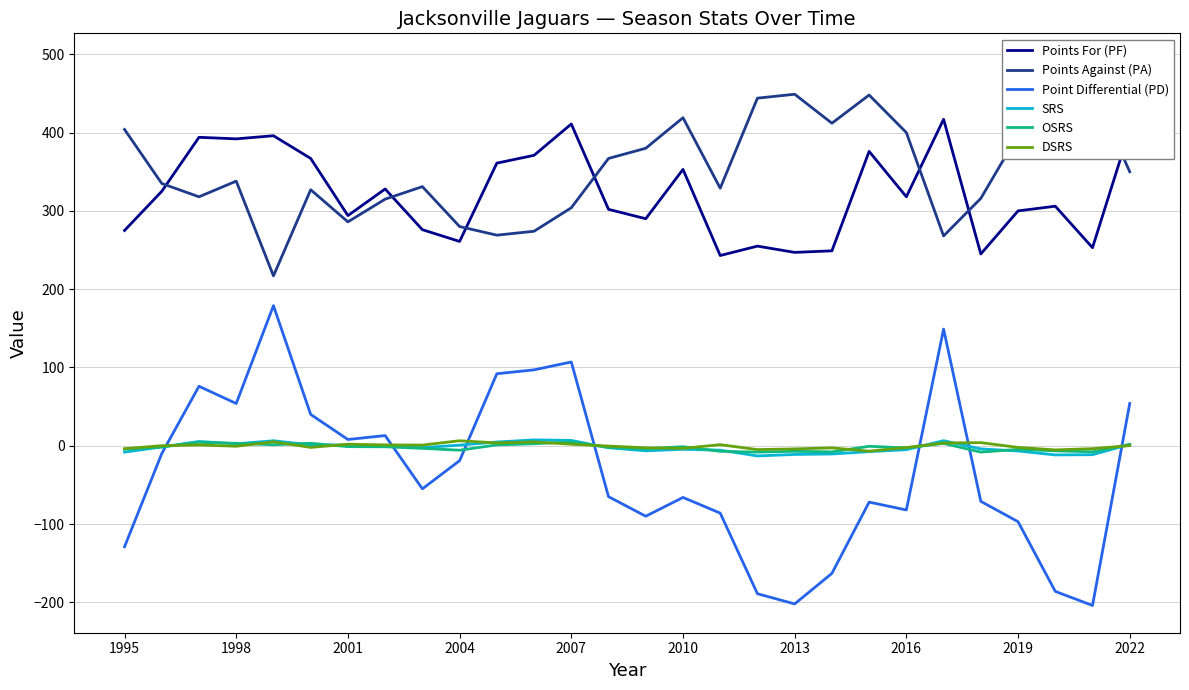

Which series has the largest total across all categories?

Points Against (PA)